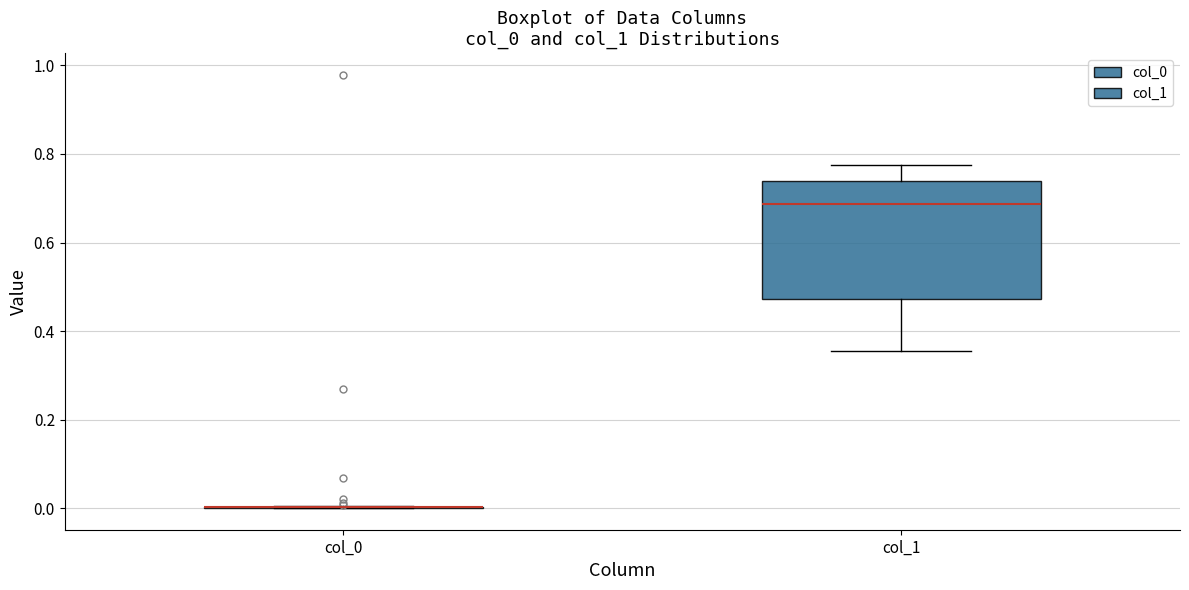

Comparing the boxes themselves (not the whiskers), which one is the tallest?

col_1